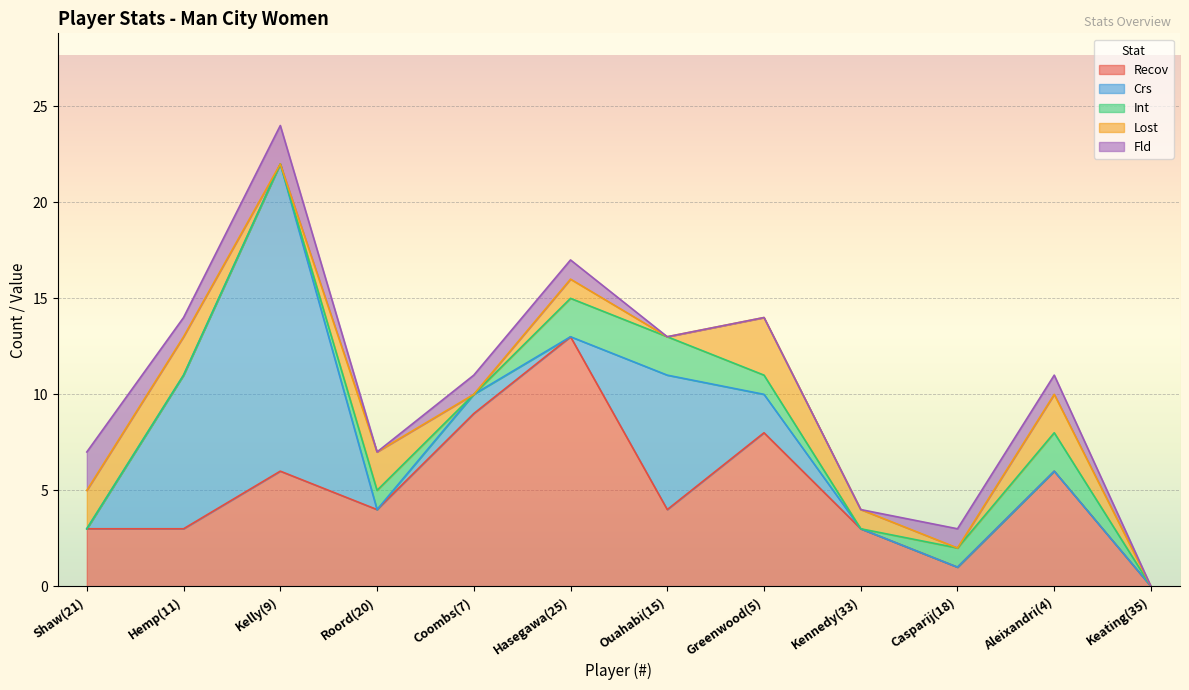

At which category is the sum across all series the highest?

Kelly(9)